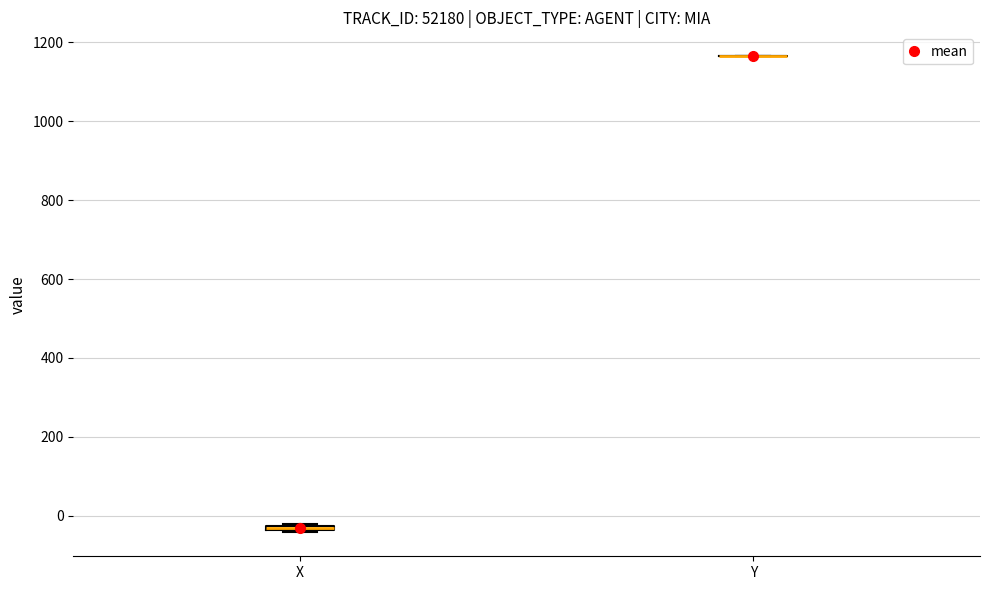

Where is the lower edge of the box for X on the y-axis? The values are not printed on the chart, so give them approximately, as read against the axis.

-40